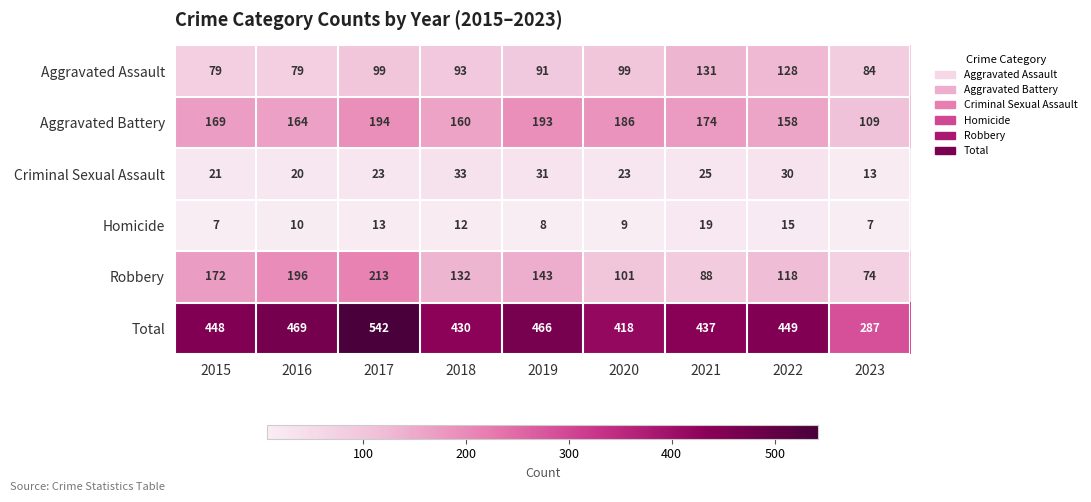

Rank the series at 2015 from lowest to highest value.

Homicide, Criminal Sexual Assault, Aggravated Assault, Aggravated Battery, Robbery, Total